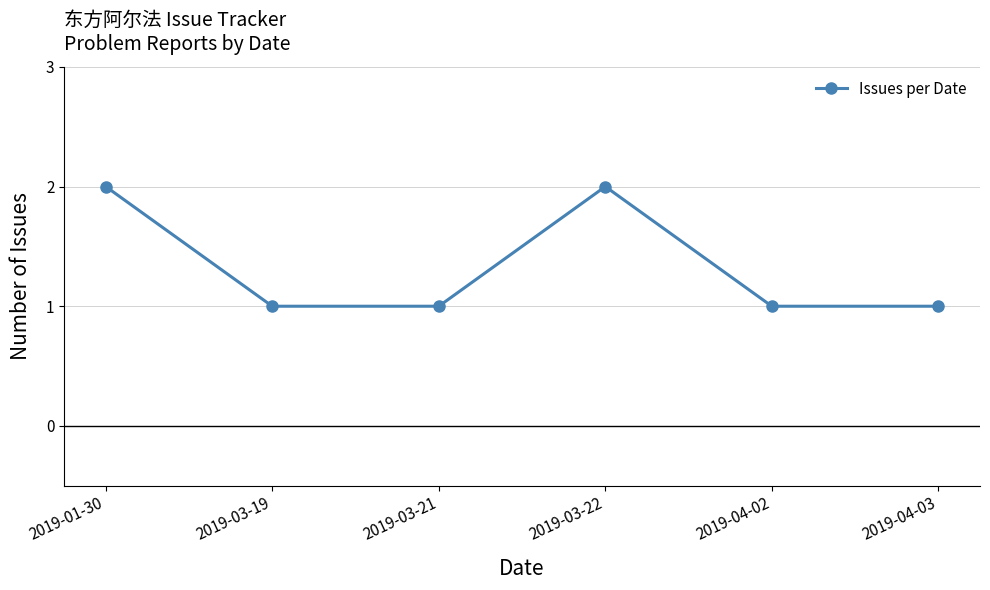

What is the value of the 3rd point from the left?

1